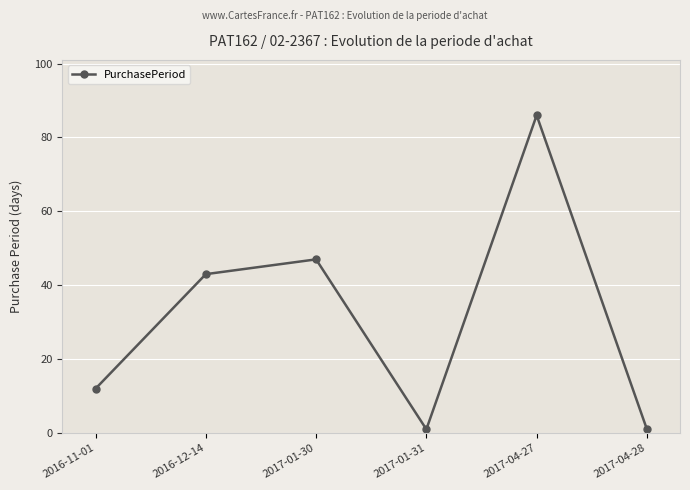

What is the average value?

32